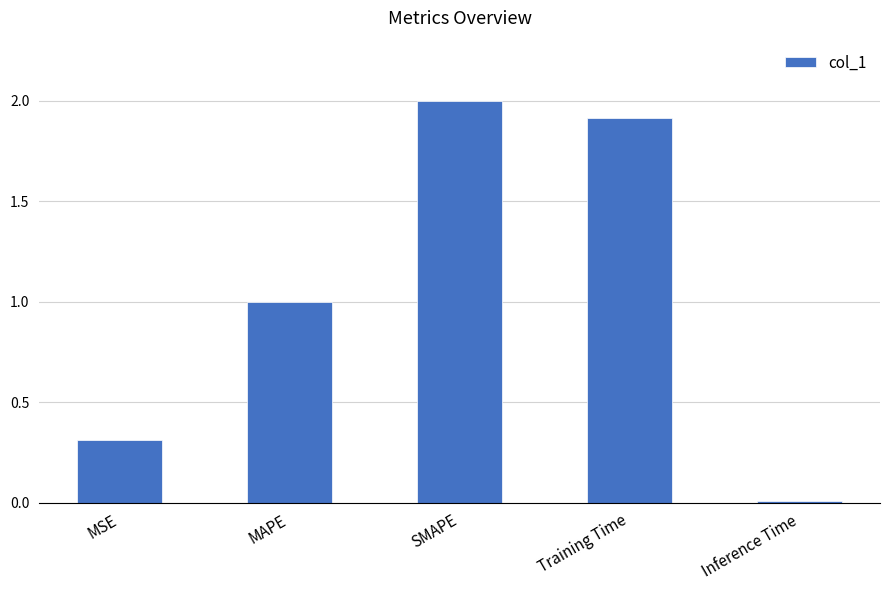

What is the sum of the values at SMAPE and MAPE?

3.0